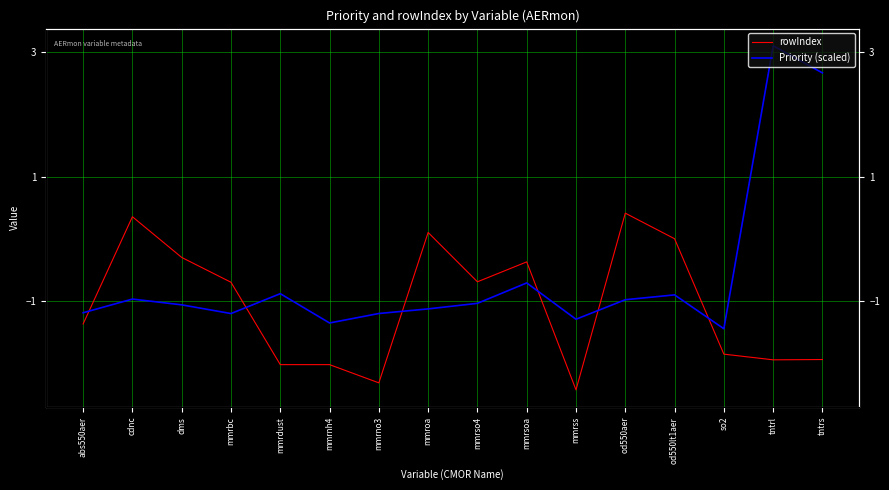

The value of Priority (scaled) at tntrl is 3.1. True or false?

True